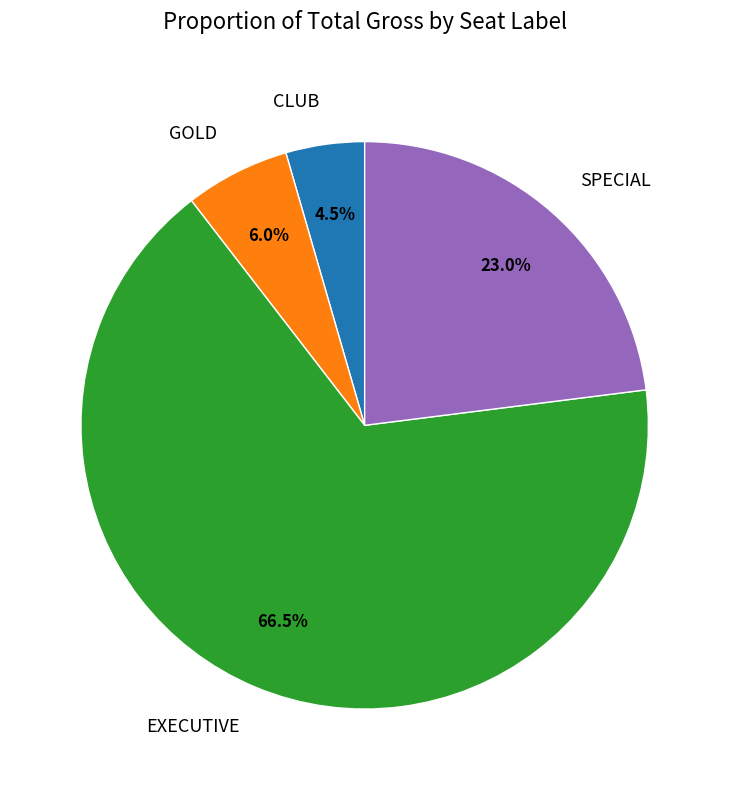

To the nearest percent, what percentage of the pie is SPECIAL?

23%